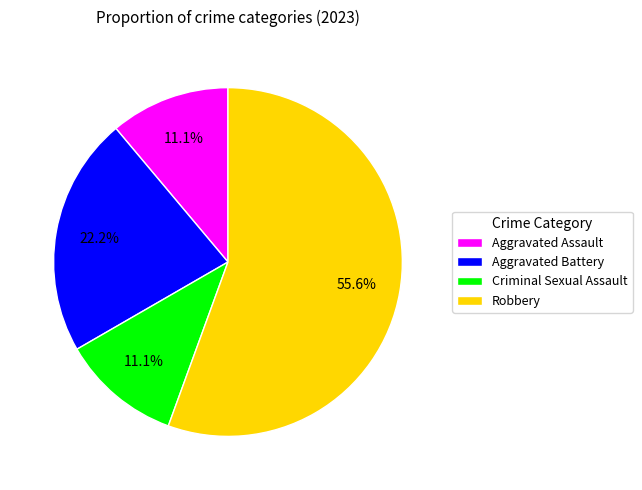

How many slices are in this pie chart?

4